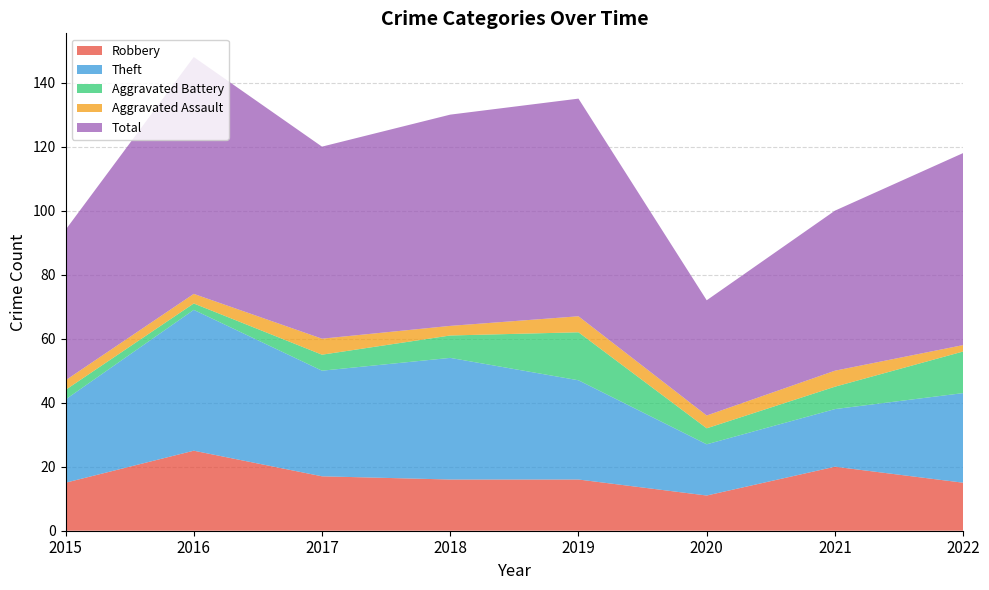

The Robbery series shows 32 at 2021. True or false?

False